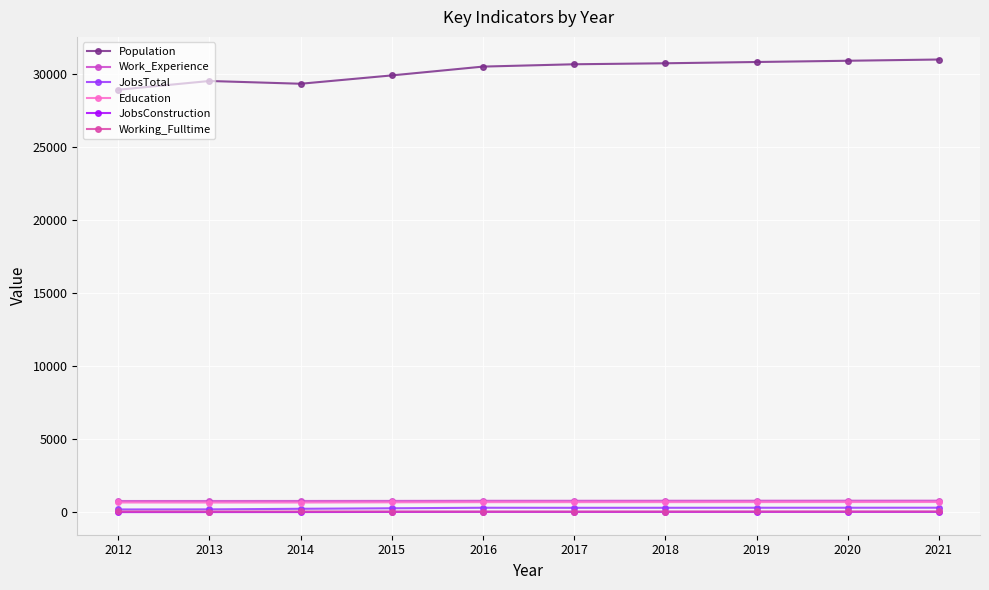

Does the chart have visible grid lines?

Yes